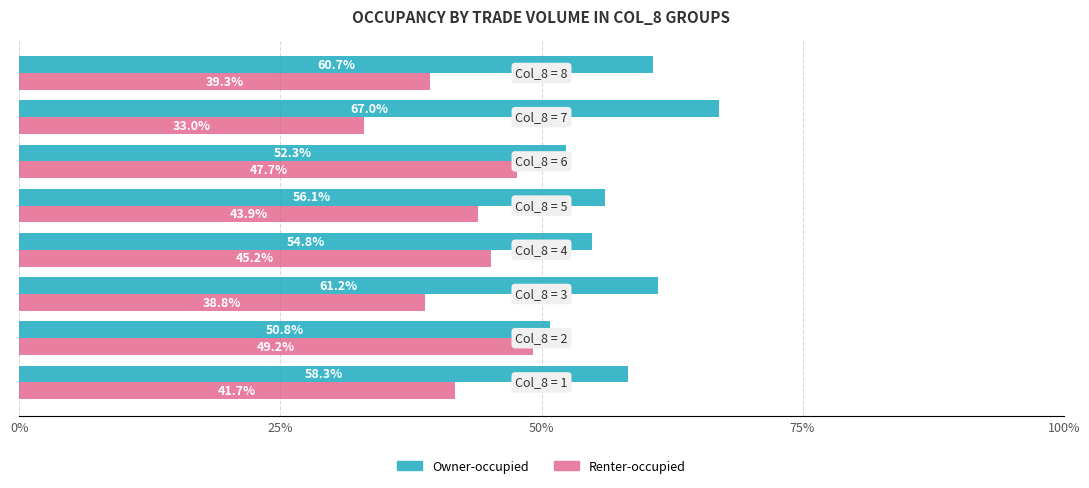

List the series in order of their overall mean, lowest first.

Renter-occupied, Owner-occupied